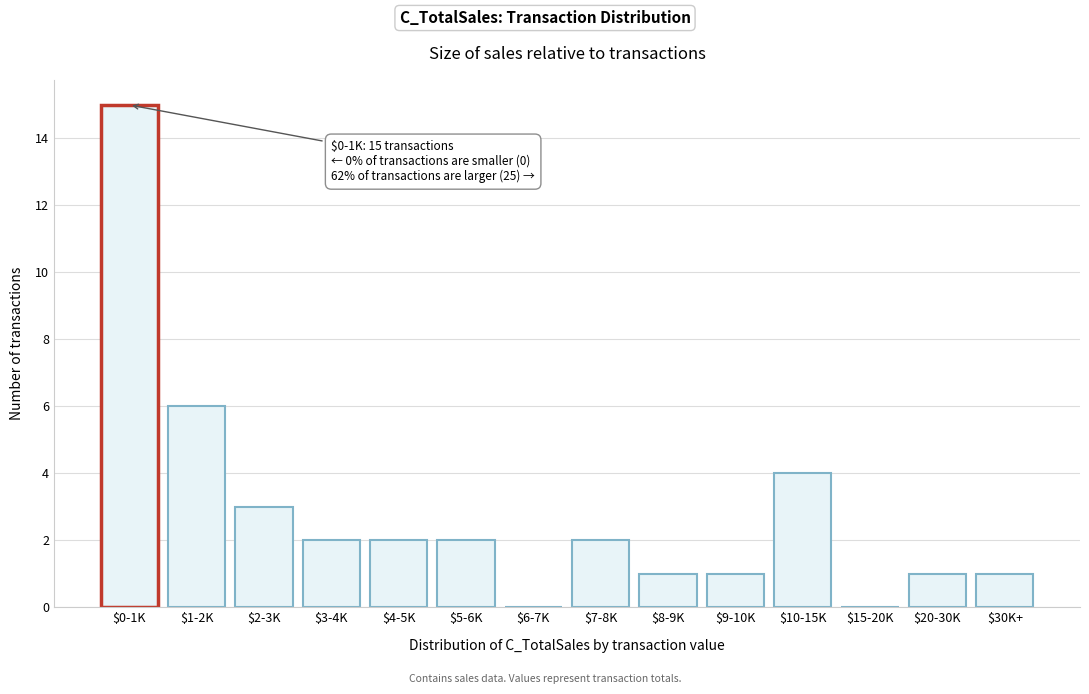

At which category does the chart reach its peak across all series?

$0-1K